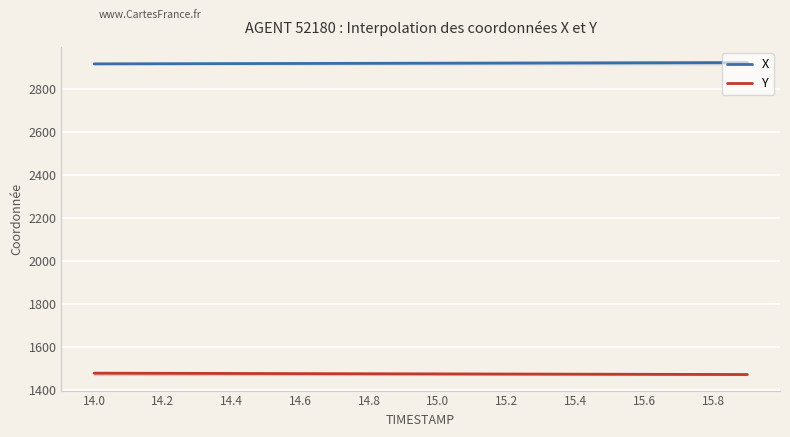

Which series has the widest spread of values?

Y